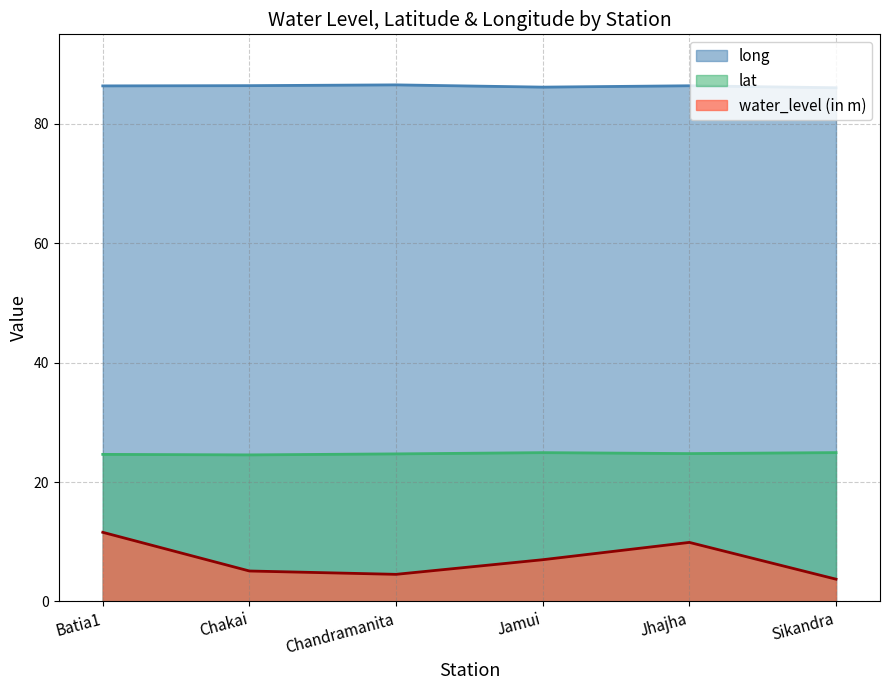

What position from the left is Chandramanita?

3